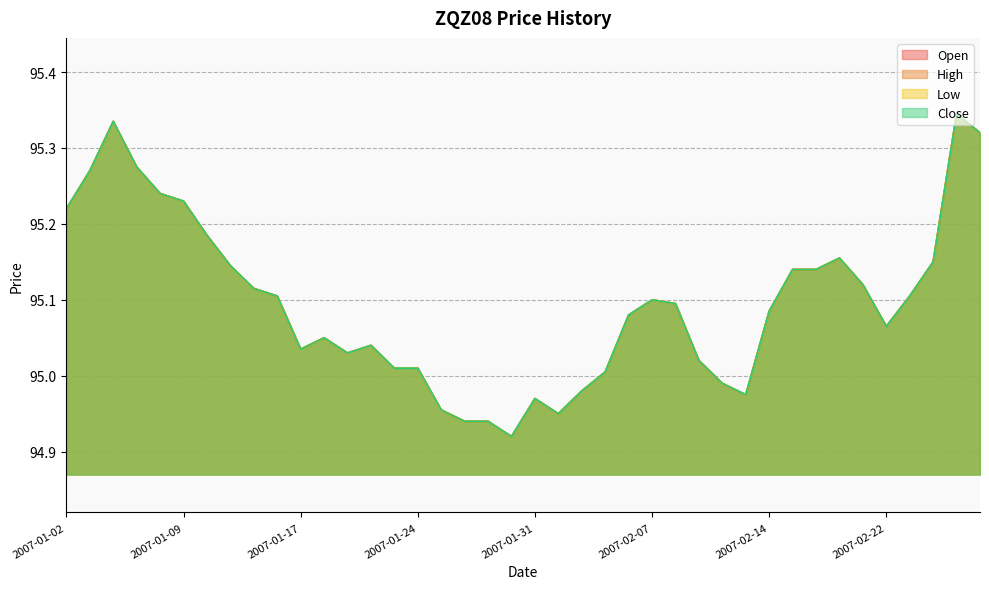

How many data points does each series have?

40